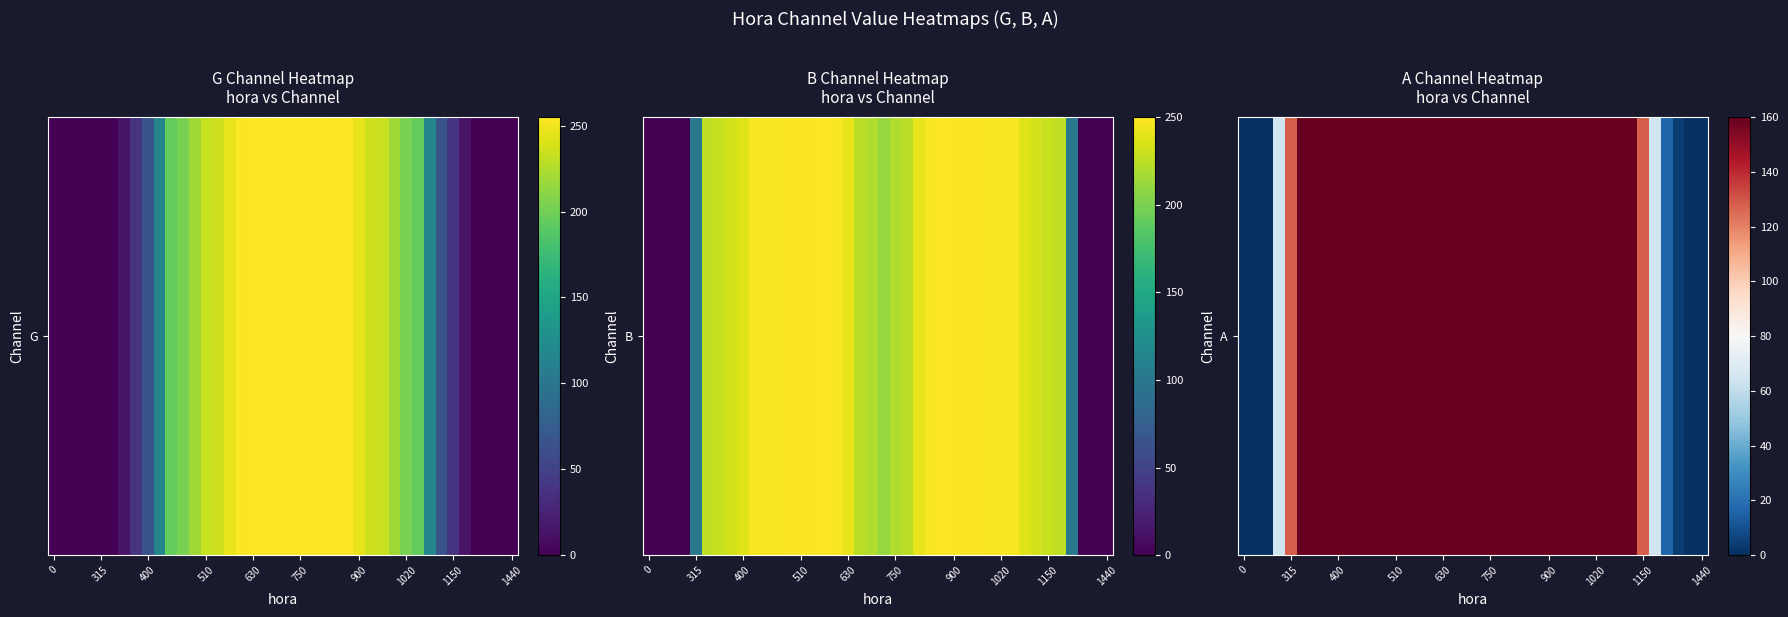

The chart shows a value of 106 at 22. True or false?

False